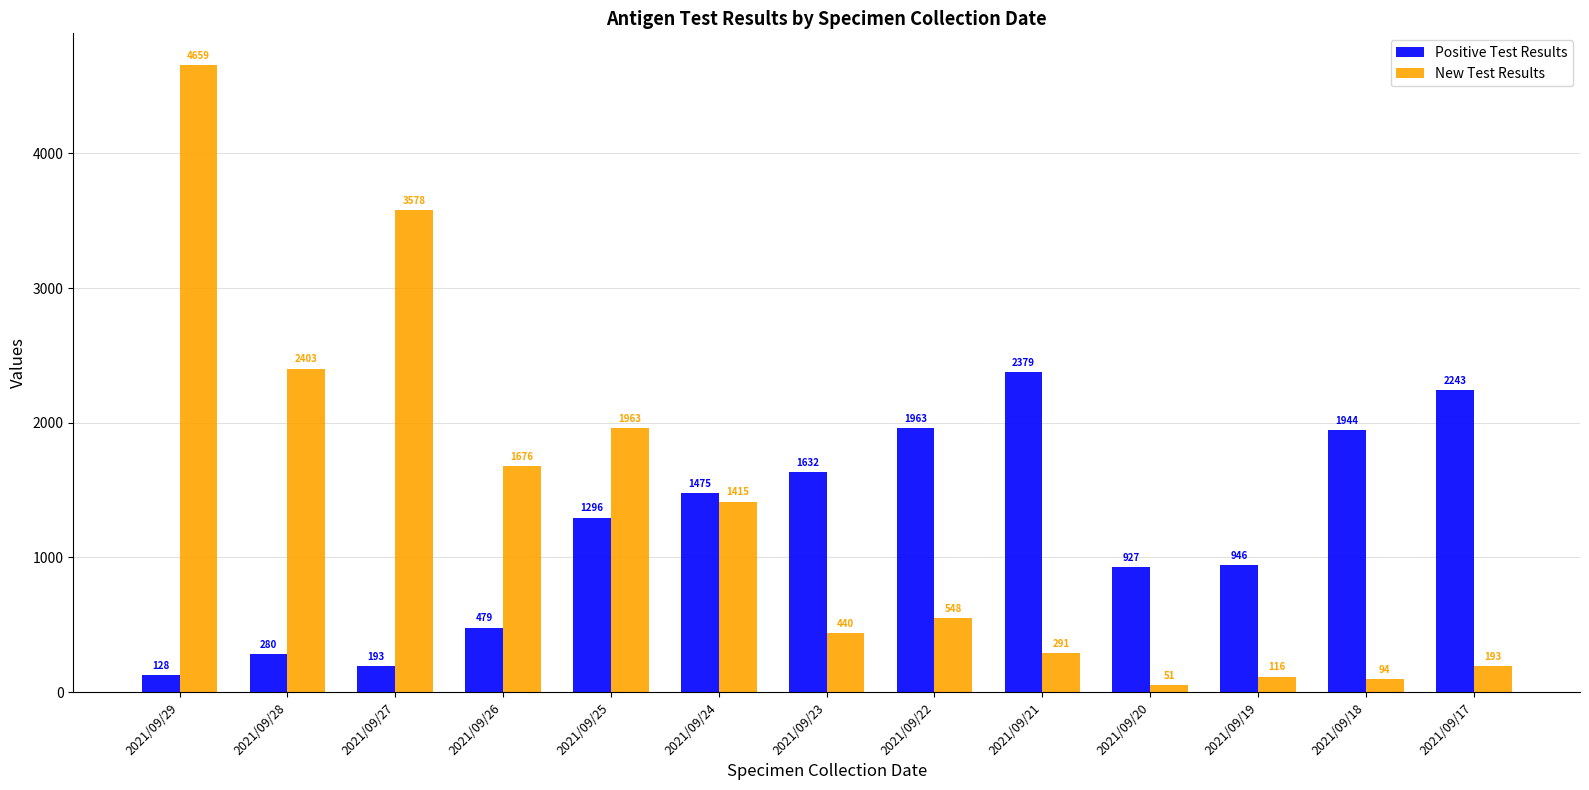

What are all the series names shown in the legend?

Positive Test Results, New Test Results